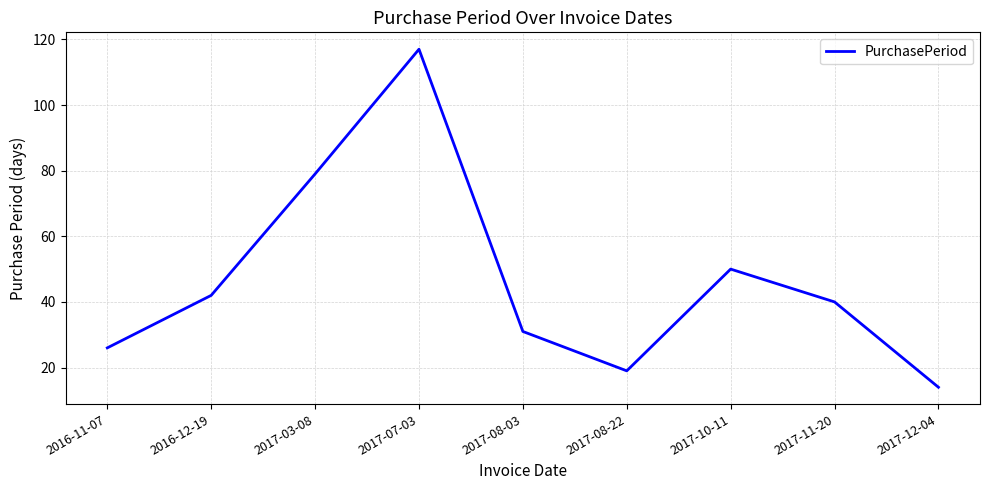

What position from the right is 2017-07-03?

6